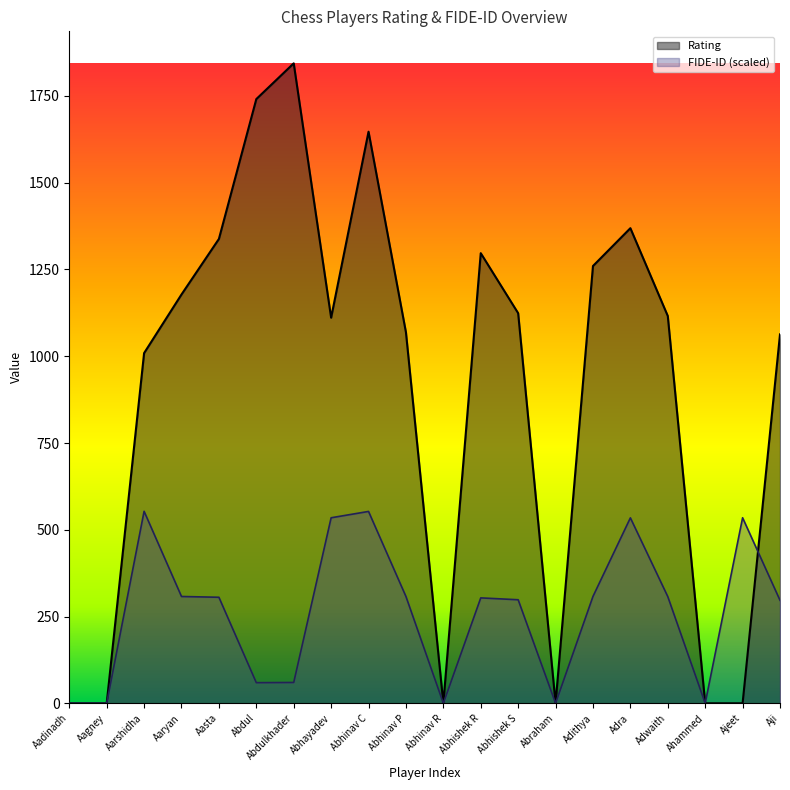

What position from the right is Adithya?

6